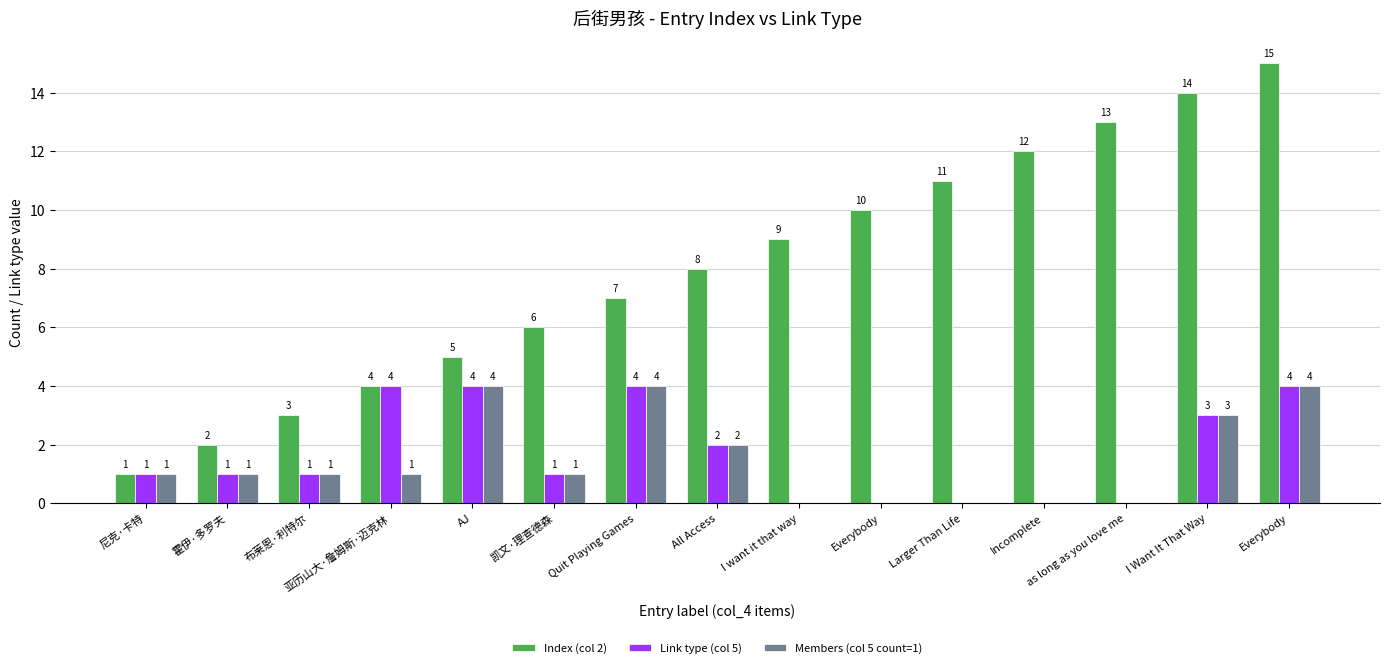

What is the label of the 13th bar from the left?

as long as you love me